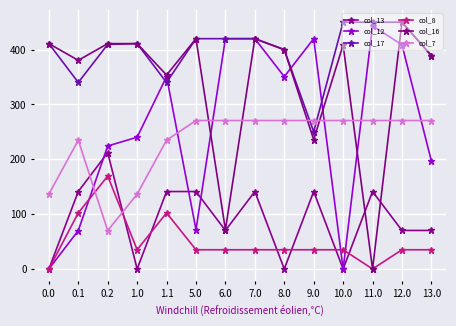

At how many categories does at least one series exceed 41?

14